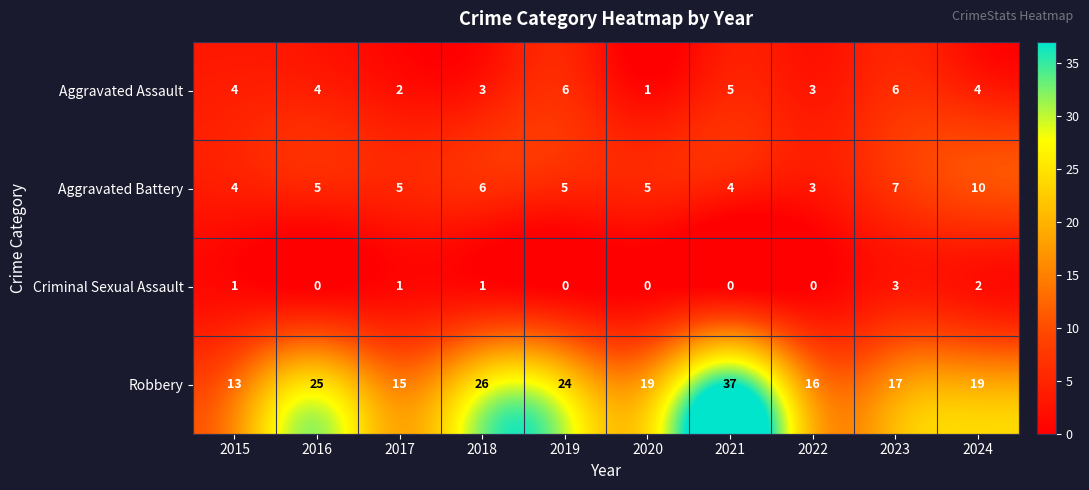

What is the average value of the Robbery series?

21